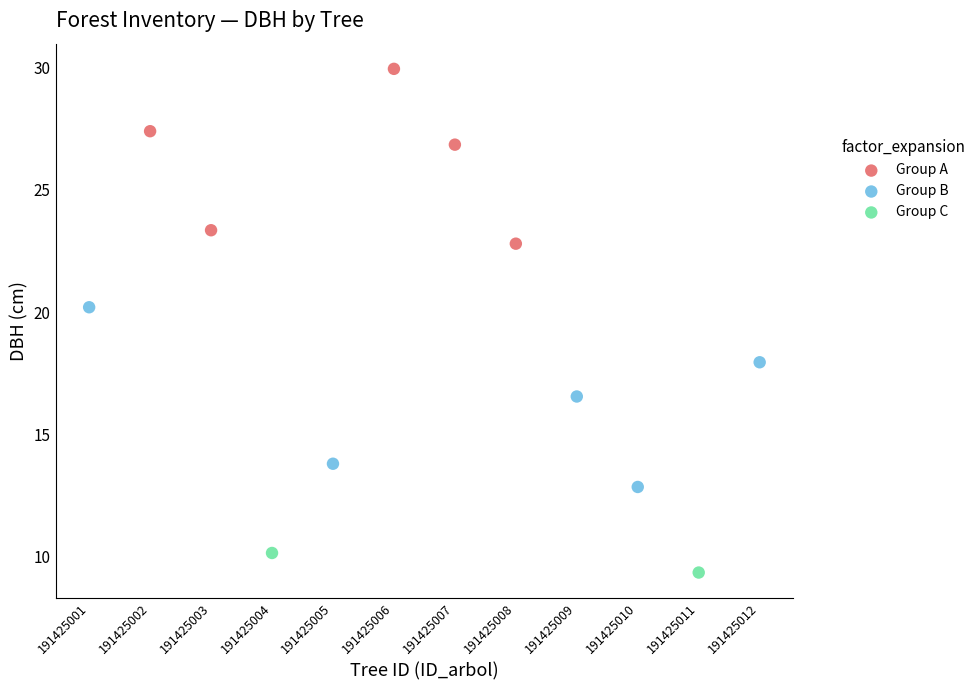

What are all the series names shown in the legend?

Group A, Group B, Group C